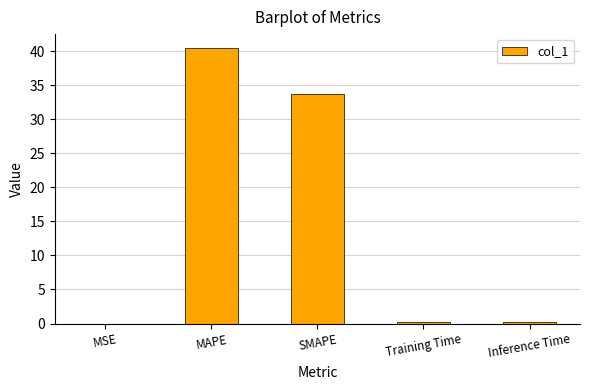

How many data points does each series have?

5